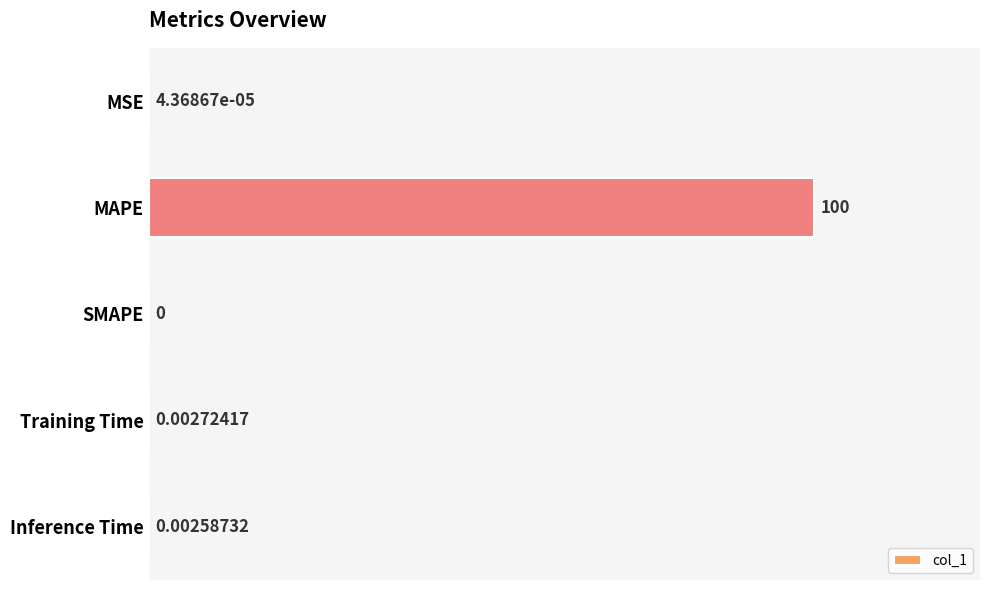

What is the sum of all values?

100.0